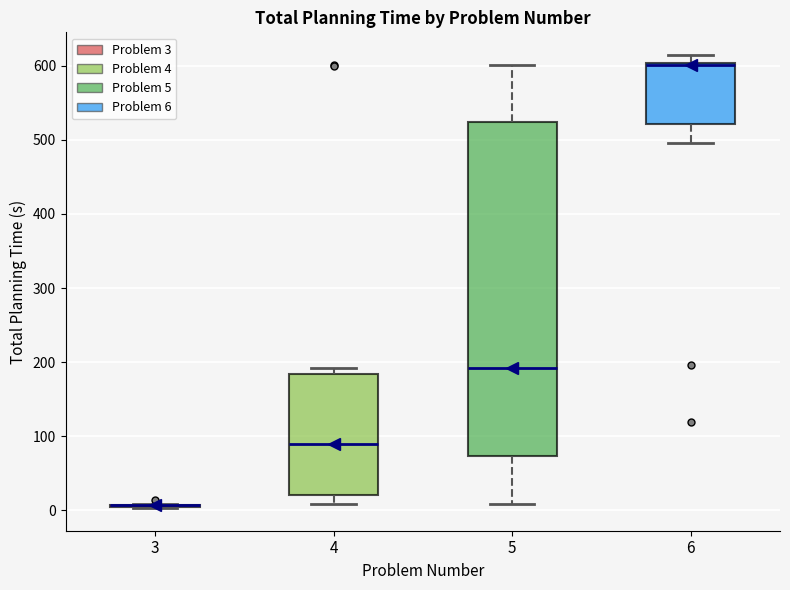

Reading left to right, read every box against the y-axis: the position of its median line, the range the box covers, and the ends of its whiskers. The values are not printed on the chart, so give them approximately, as read against the axis.

3: box collapsed to a line at 10, whiskers 0 to 10
4: median 90, box 20 to 180, whiskers 10 to 190
5: median 190, box 70 to 520, whiskers 10 to 600
6: median 600 (drawn on the box's upper edge), box 520 to 600, whiskers 500 to 610